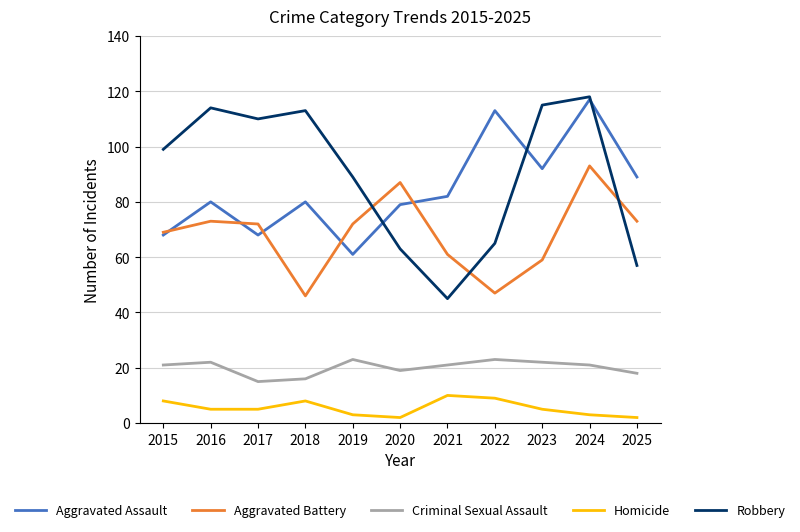

Reading right to left, extract all data points from this chart.

Aggravated Assault: 2025=89	2024=117	2023=92	2022=113	2021=82	2020=79	2019=61	2018=80	2017=68	2016=80	2015=68
Aggravated Battery: 2025=73	2024=93	2023=59	2022=47	2021=61	2020=87	2019=72	2018=46	2017=72	2016=73	2015=69
Criminal Sexual Assault: 2025=18	2024=21	2023=22	2022=23	2021=21	2020=19	2019=23	2018=16	2017=15	2016=22	2015=21
Homicide: 2025=2	2024=3	2023=5	2022=9	2021=10	2020=2	2019=3	2018=8	2017=5	2016=5	2015=8
Robbery: 2025=57	2024=118	2023=115	2022=65	2021=45	2020=63	2019=89	2018=113	2017=110	2016=114	2015=99